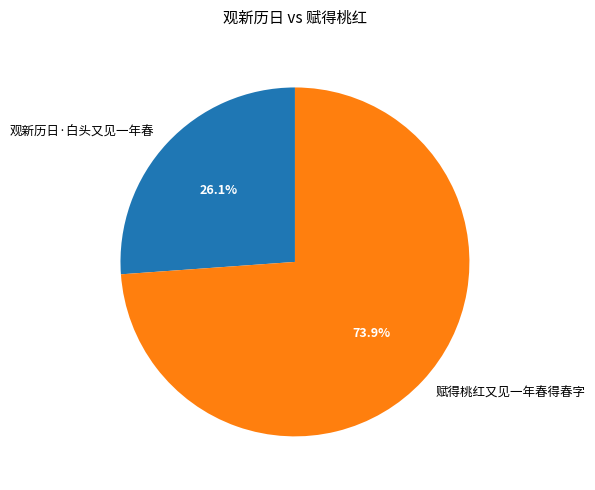

Is there a majority slice in this chart?

Yes